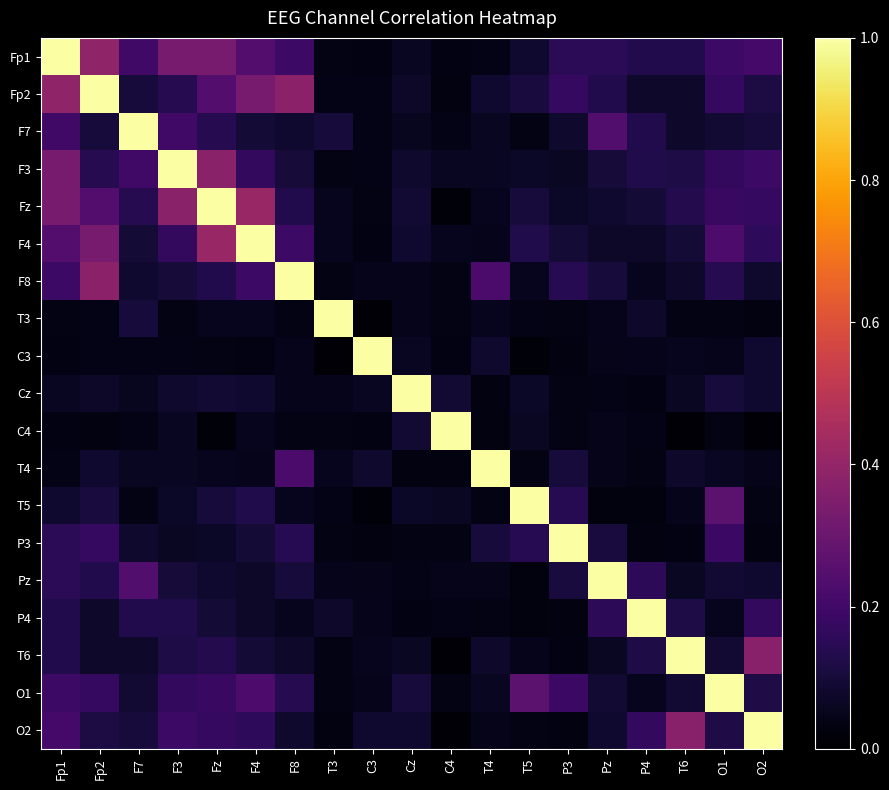

What is the maximum value shown in the chart?

1.0